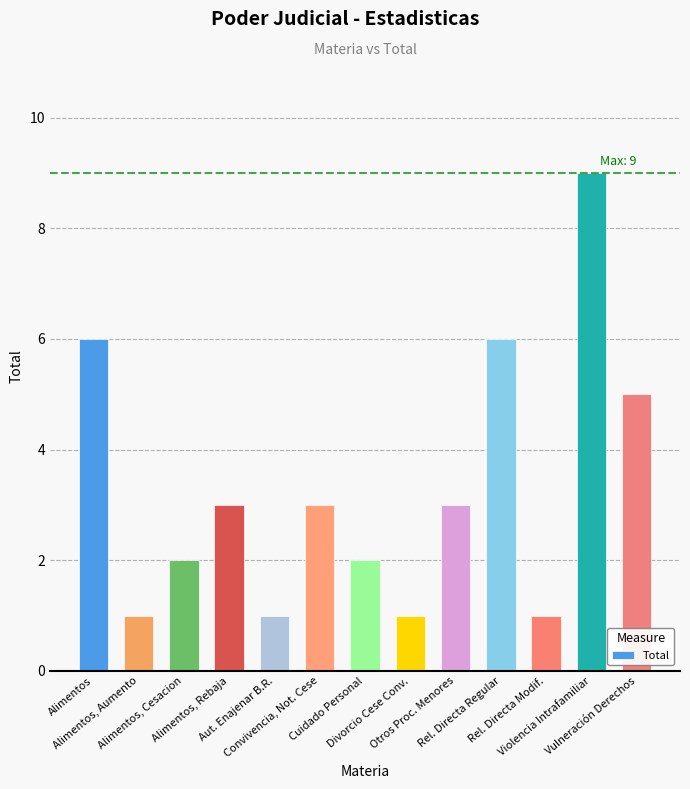

What is the change in value from Alimentos, Cesacion to Violencia Intrafamiliar?

+7